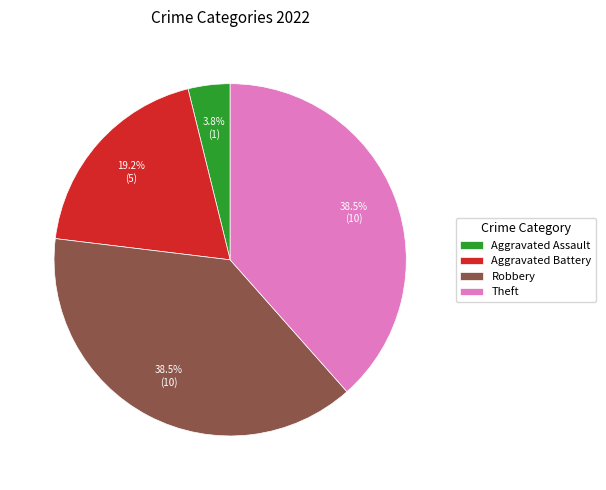

Which category has the smallest portion of the pie?

Aggravated Assault